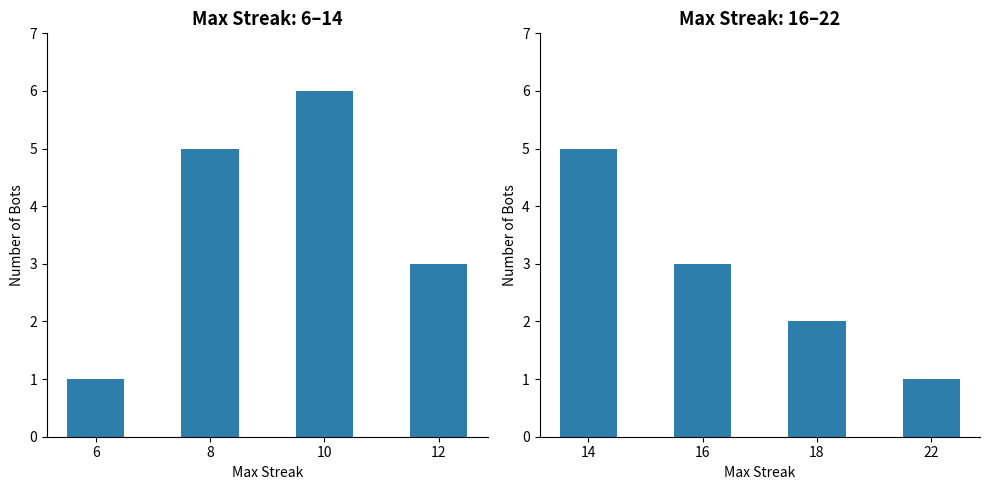

Reading left to right, extract all data points from this chart.

Bot Count (low streaks): 1	5	6	3
Bot Count (high streaks): 5	3	2	1